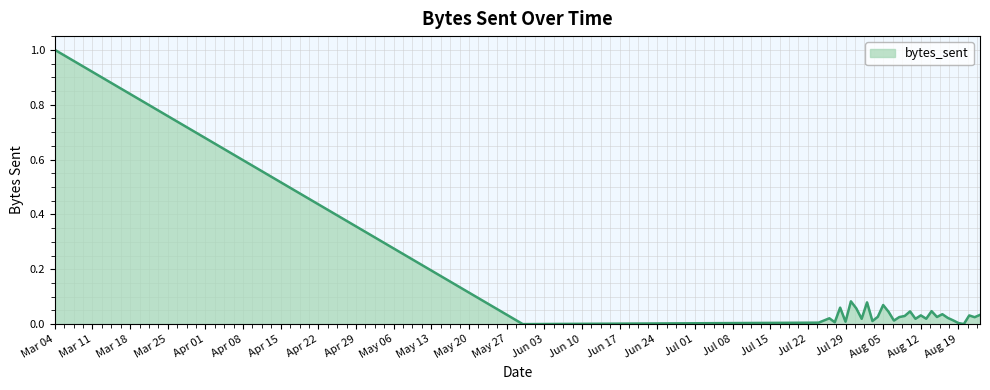

What is the maximum value shown in the chart?

1.0